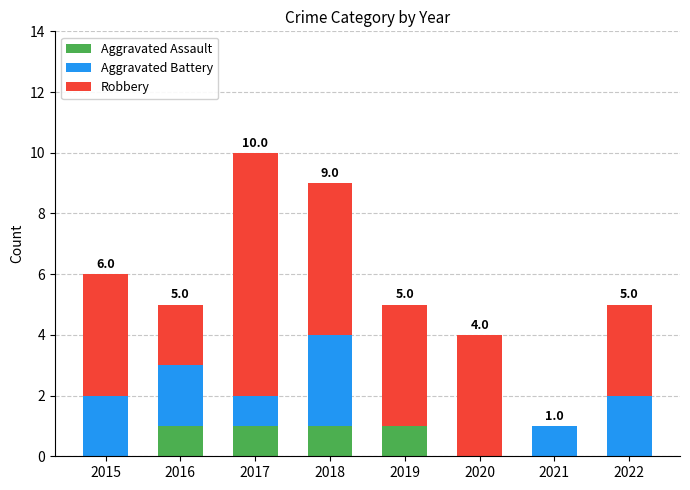

Is it true that Aggravated Assault equals 1 at 2017?

True